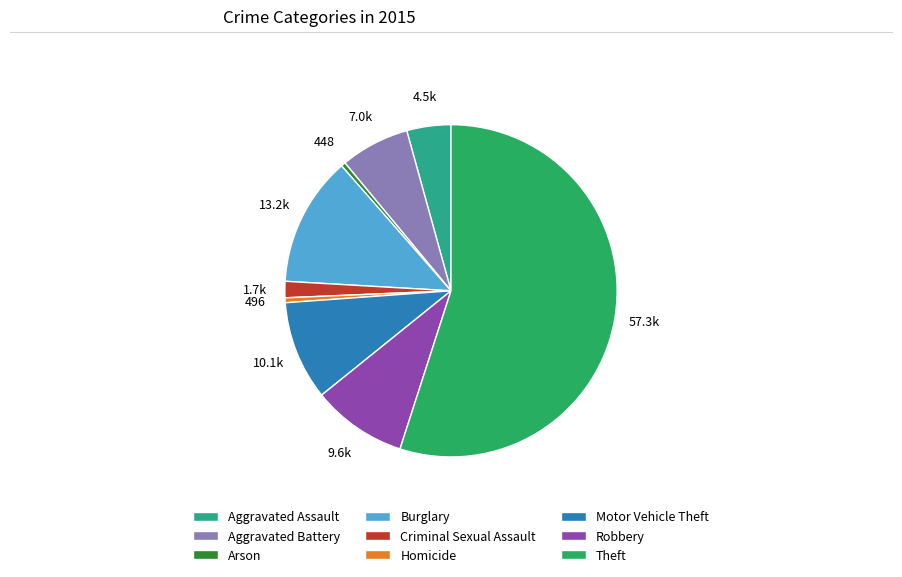

Is Motor Vehicle Theft the majority of the pie?

No